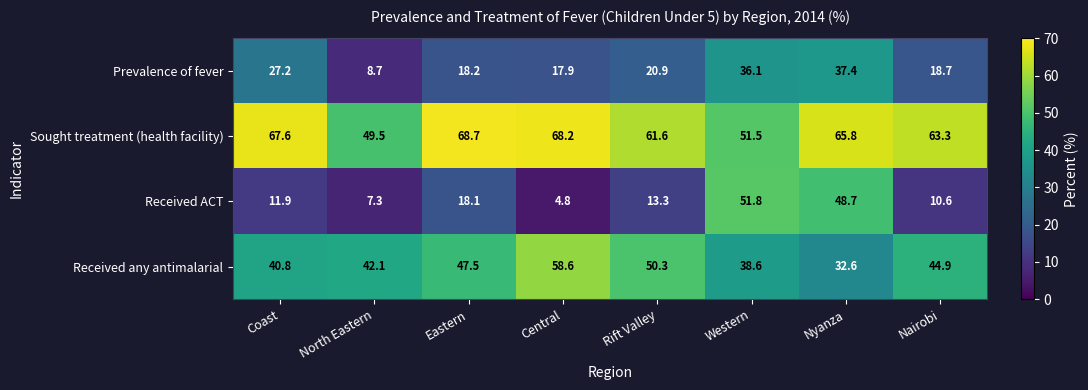

What is the smallest value displayed?

4.8